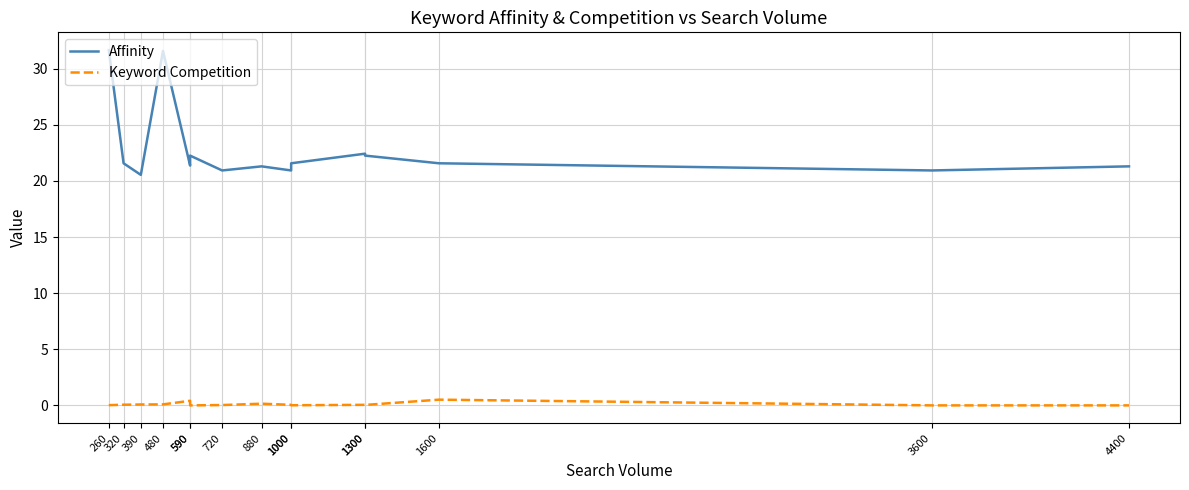

True or false: Keyword Competition has a value of 0.8 at 1600.

False